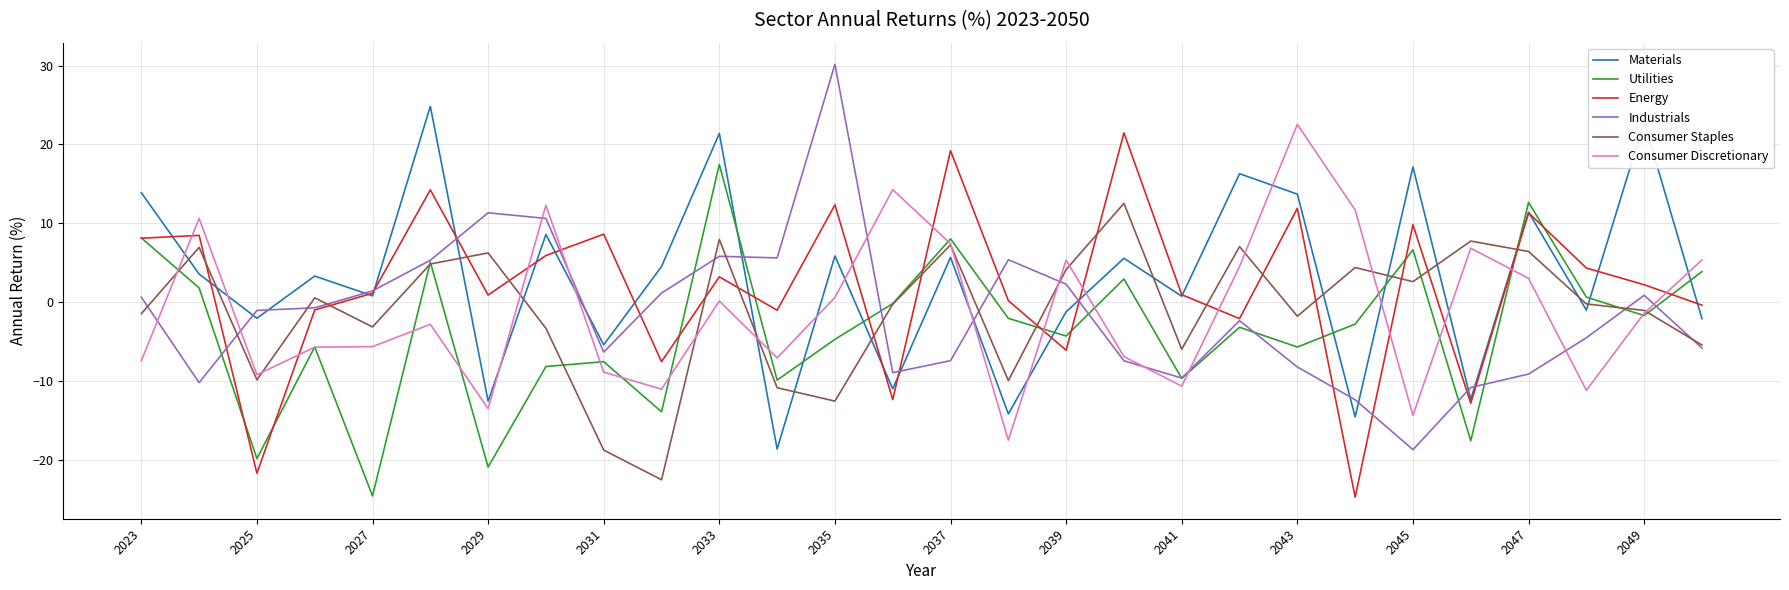

Which series ends up on top after the final intersection of Energy and Consumer Staples?

Energy